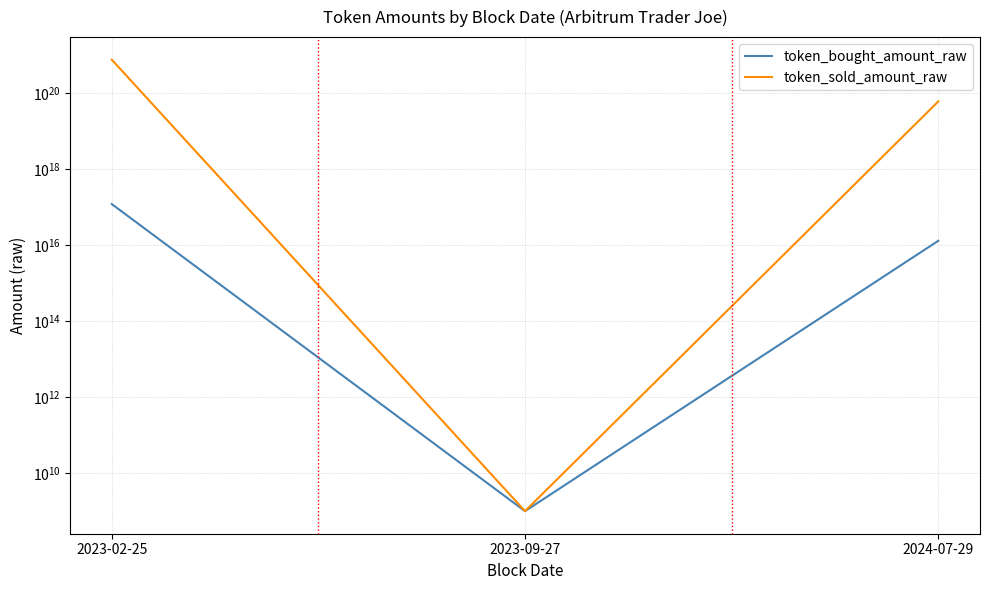

What value does the token_bought_amount_raw series have at 2023-02-25?

119172119245068256